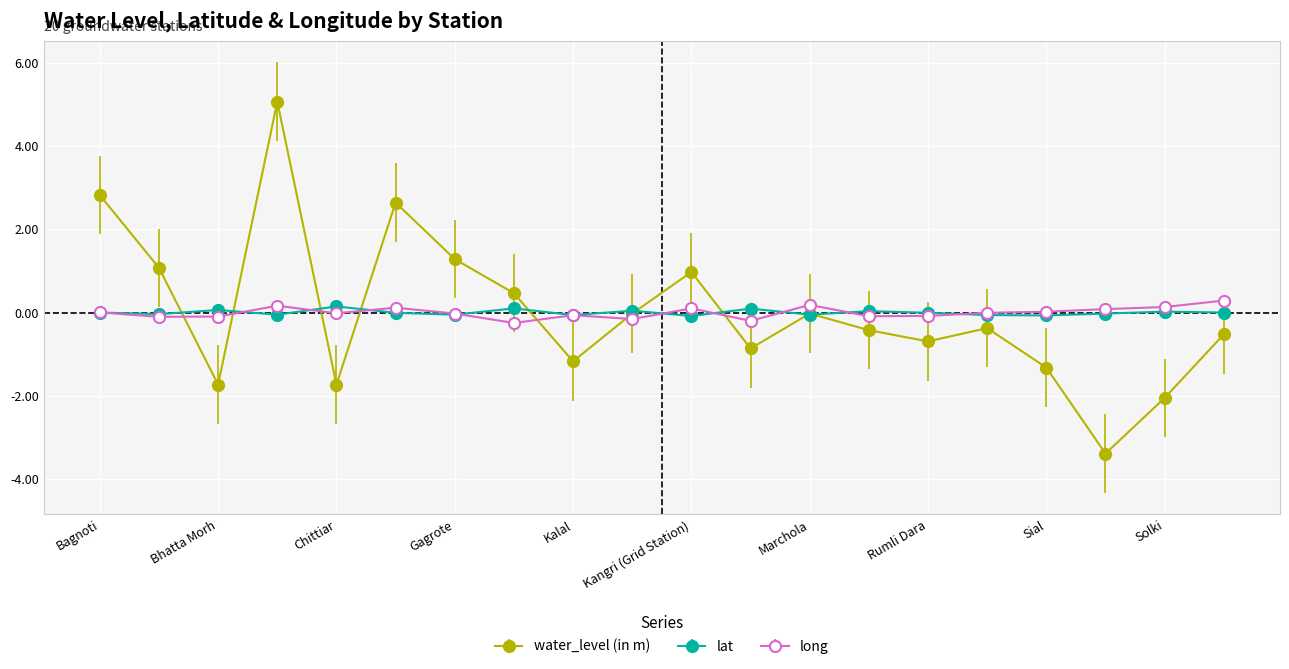

After their last crossing, which series has the higher values: water_level (in m) or long?

long